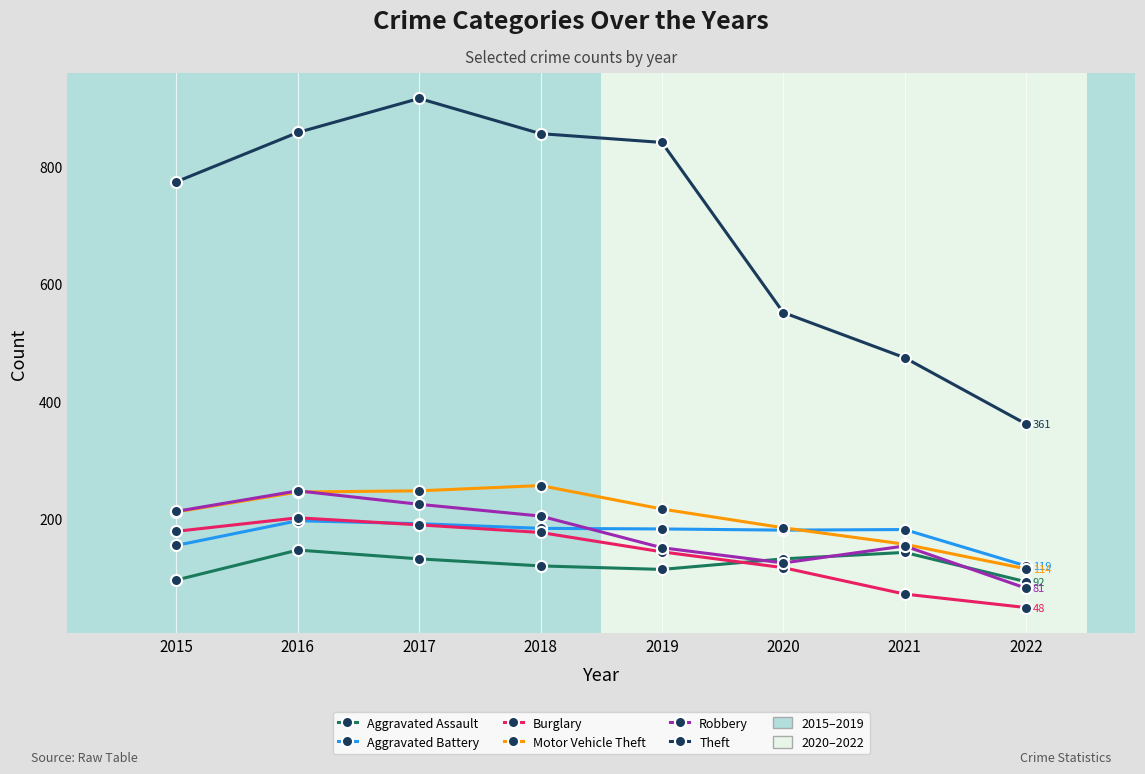

Between 2016 and 2022, which series saw the biggest shift?

Theft